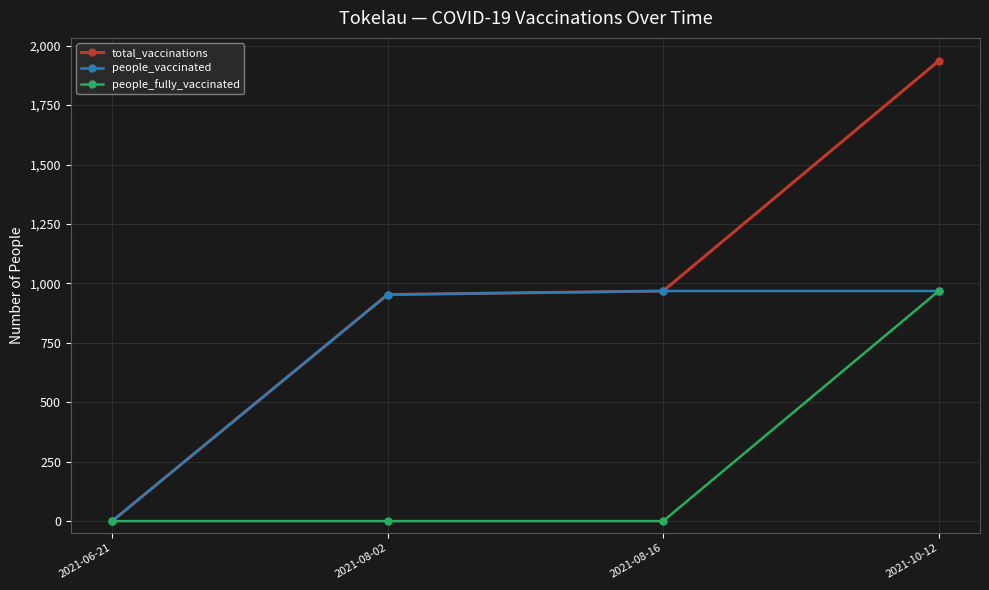

List the series in order of their overall mean, highest first.

total_vaccinations, people_vaccinated, people_fully_vaccinated